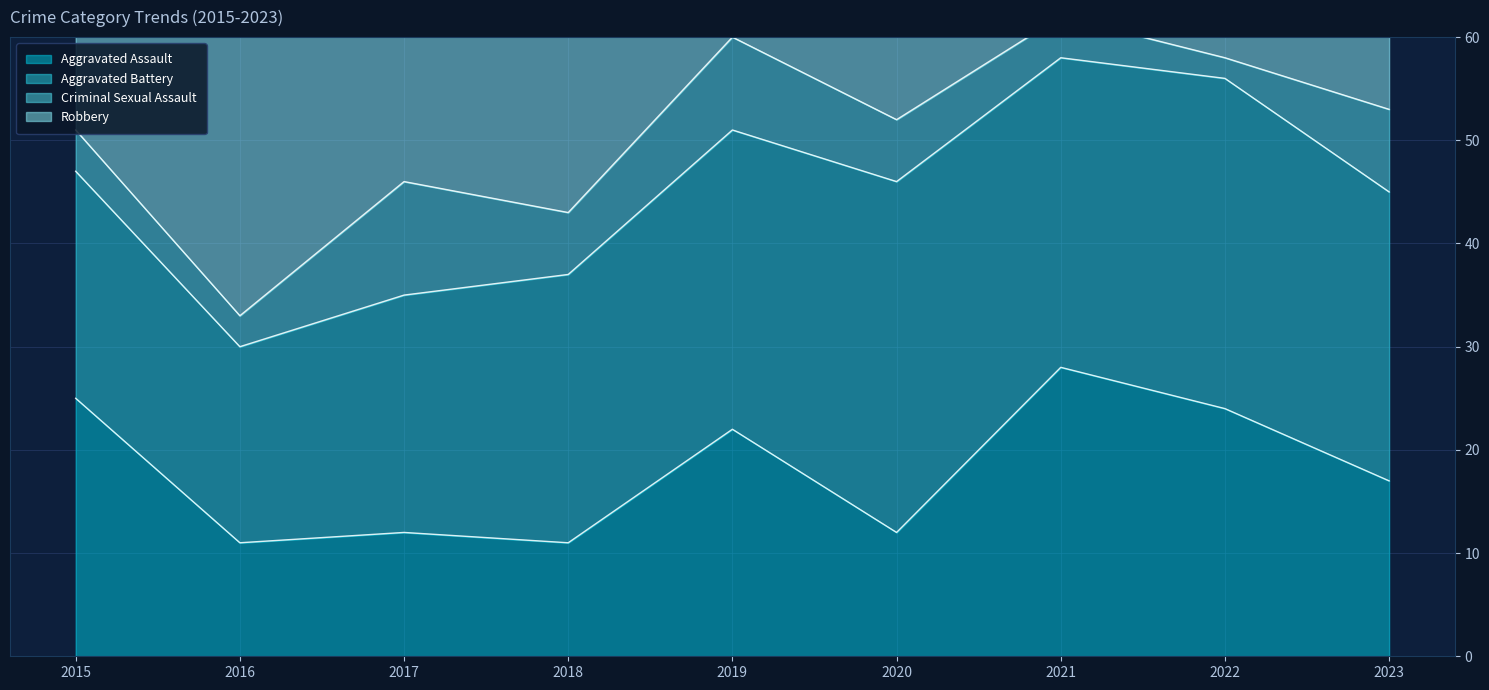

What is the value of the Criminal Sexual Assault point at the 7th from the left?

4